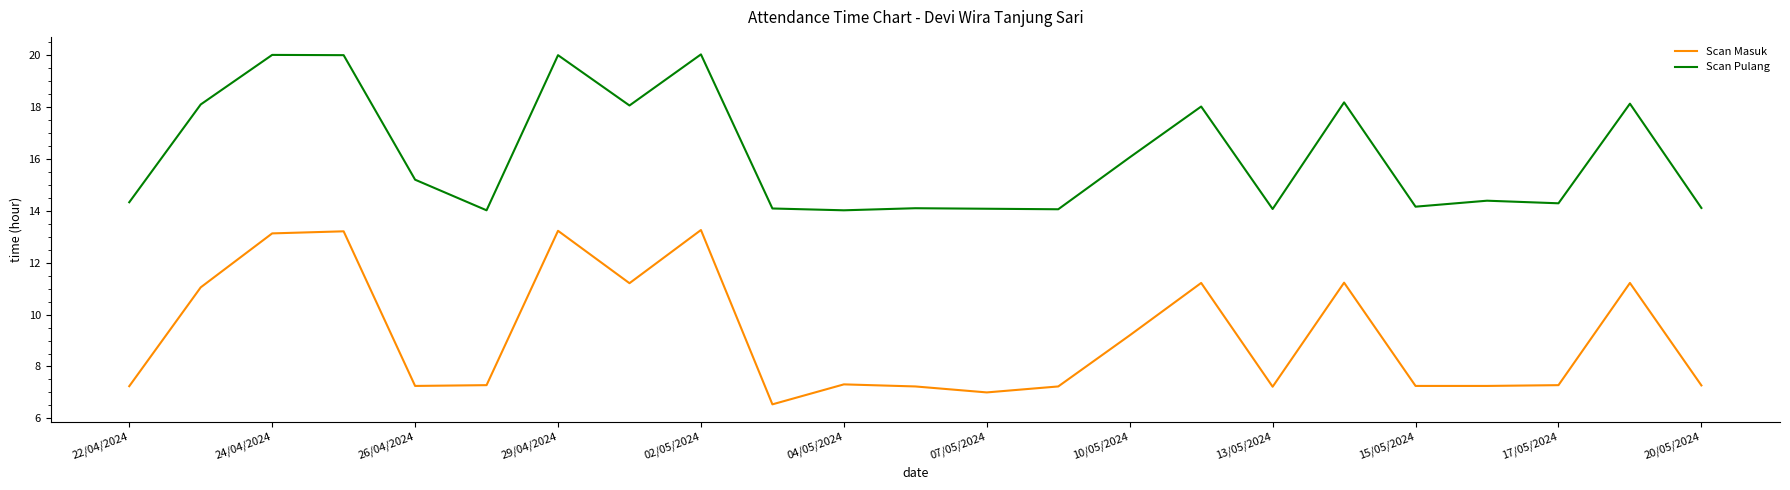

True or false: Scan Masuk and Scan Pulang intersect in this chart.

False